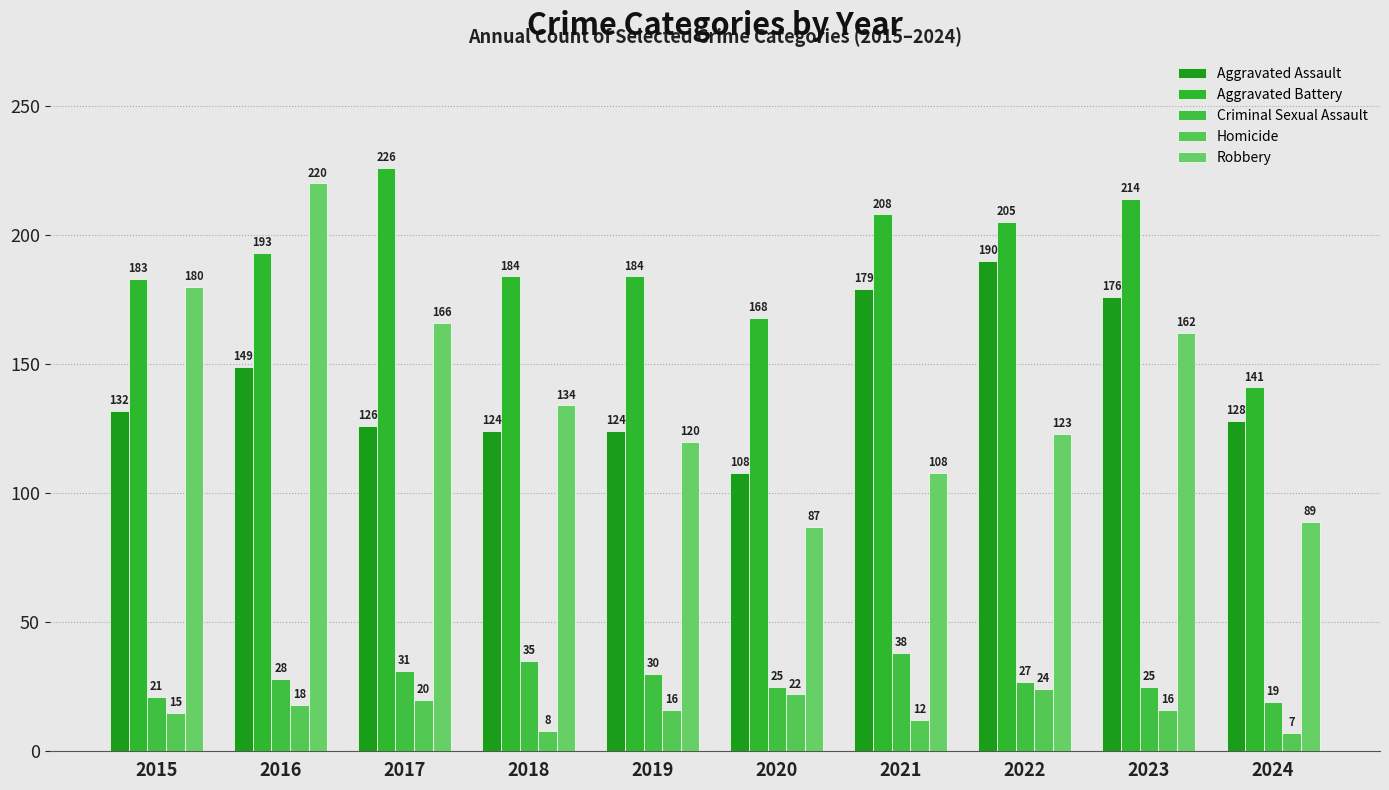

Which series changed the most between 2020 and 2024?

Aggravated Battery